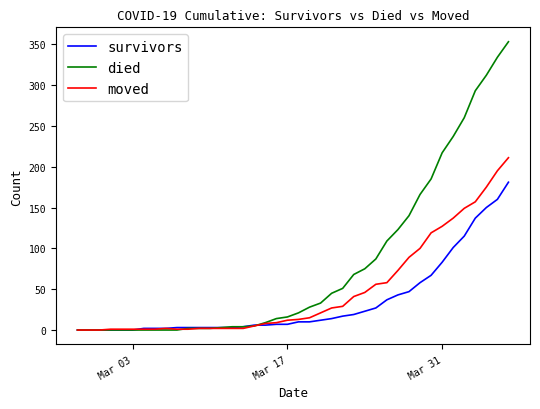

What is the maximum value for moved?

211